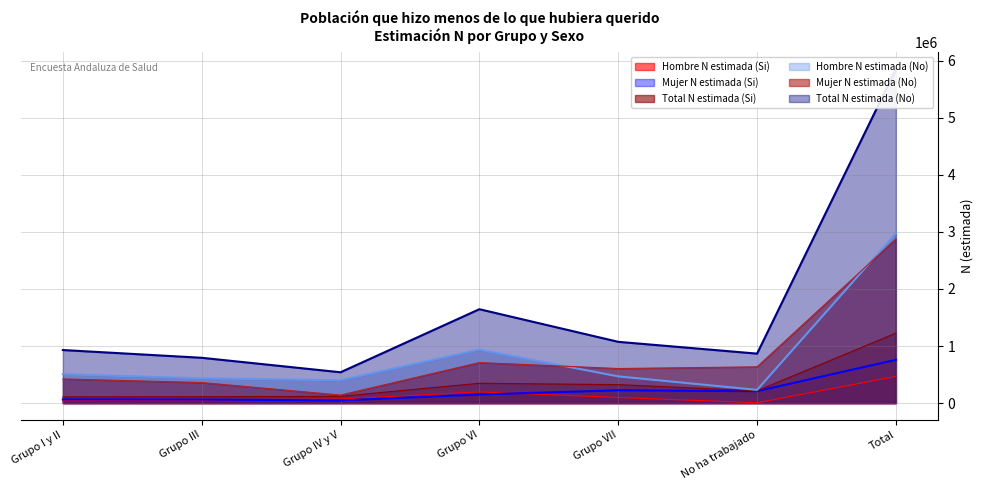

True or false: Total N estimada (No) and Hombre N estimada (Si) cross at least once.

False